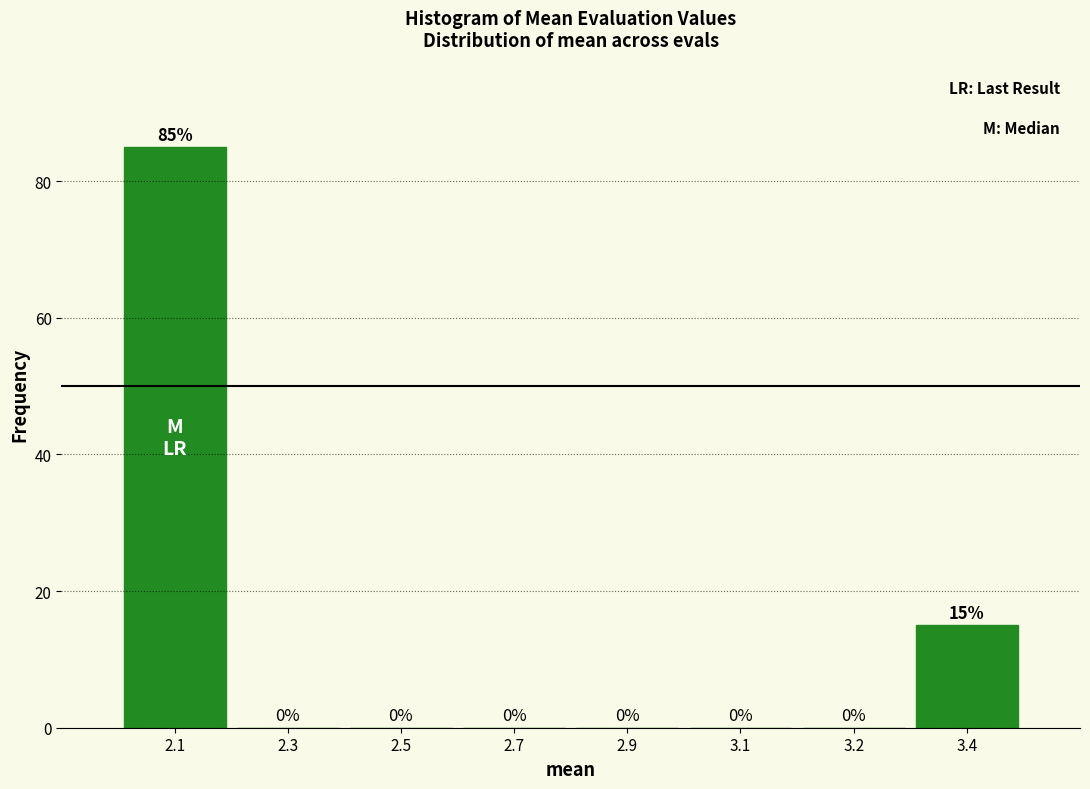

Reading left to right, extract all data points from this chart.

2.1=85	2.3=0	2.5=0	2.7=0	2.9=0	3.1=0	3.2=0	3.4=15